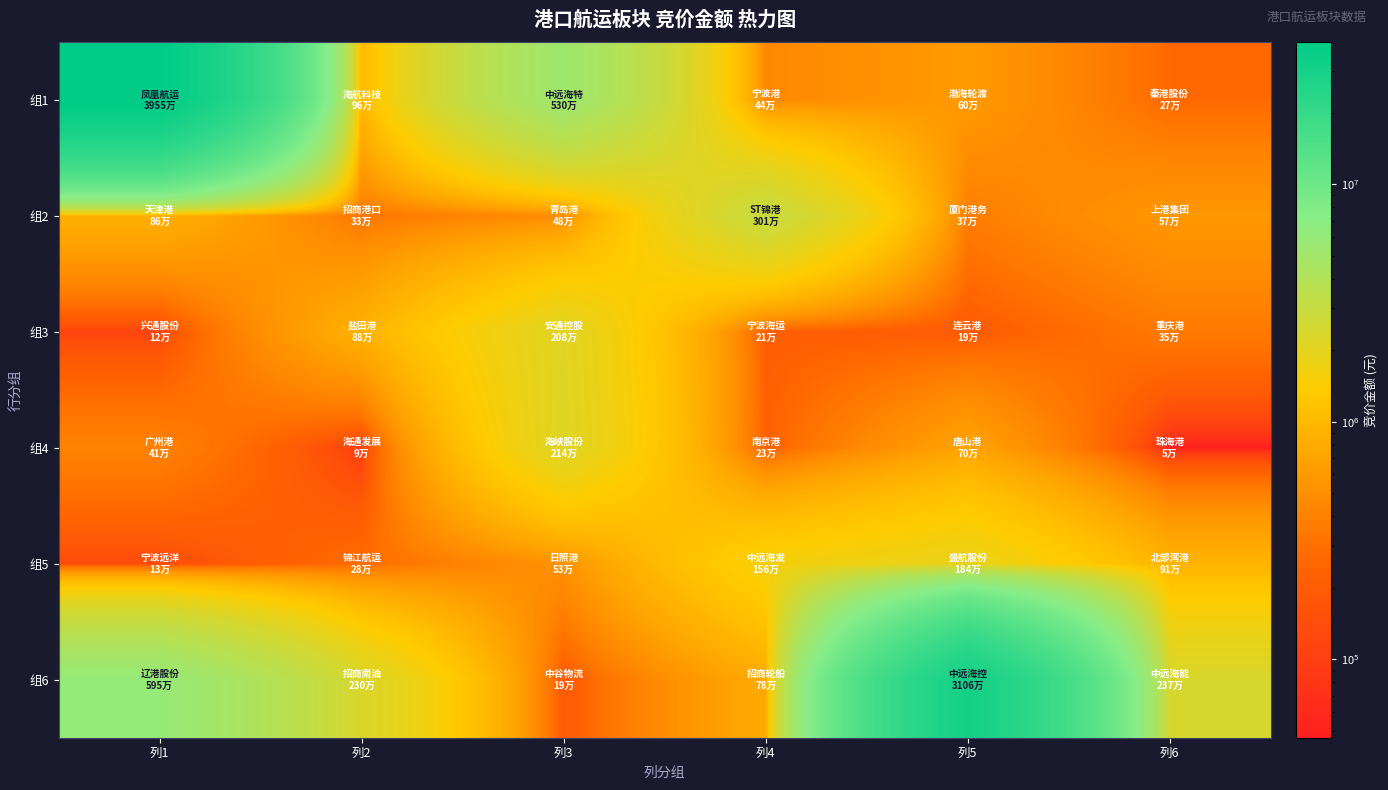

Which has a higher value, 列3 or 列4?

列3